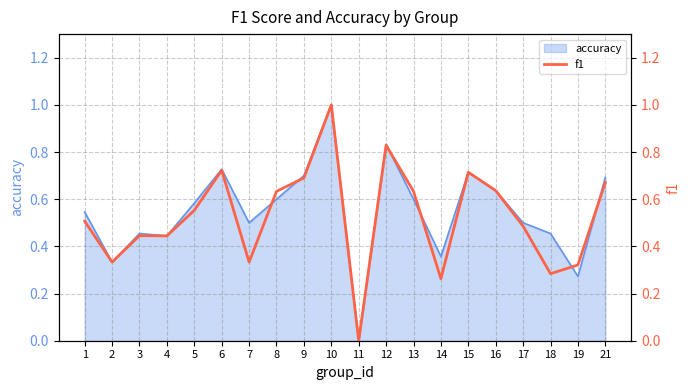

Which category has the highest value in the accuracy series?

10